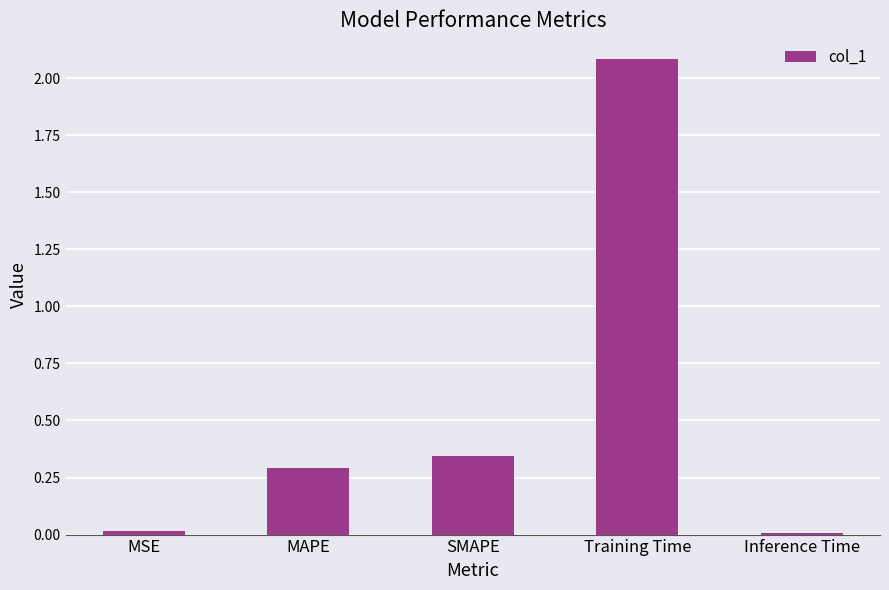

Between MSE and MAPE, which is larger?

MAPE